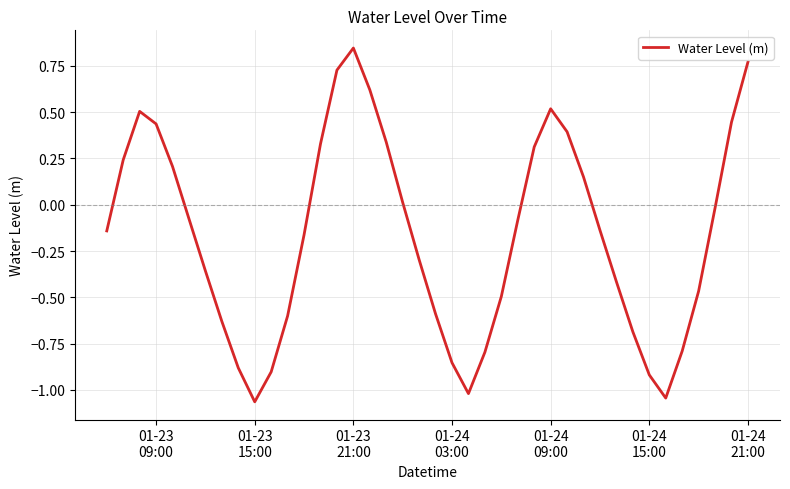

What is the difference between the maximum and minimum values?

1.9